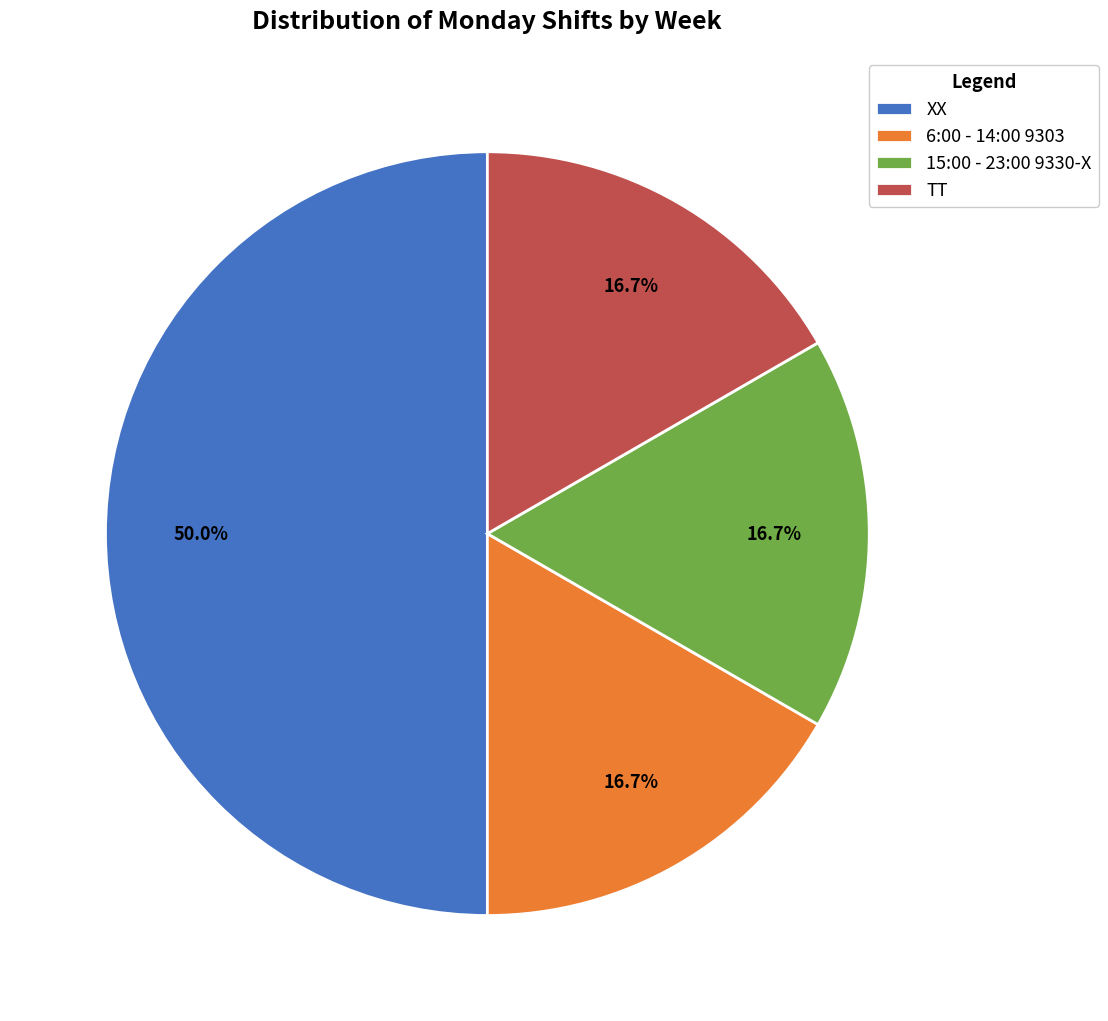

To the nearest percent, what is the difference between the XX and 6:00 - 14:00 9303 slice percentages?

33%